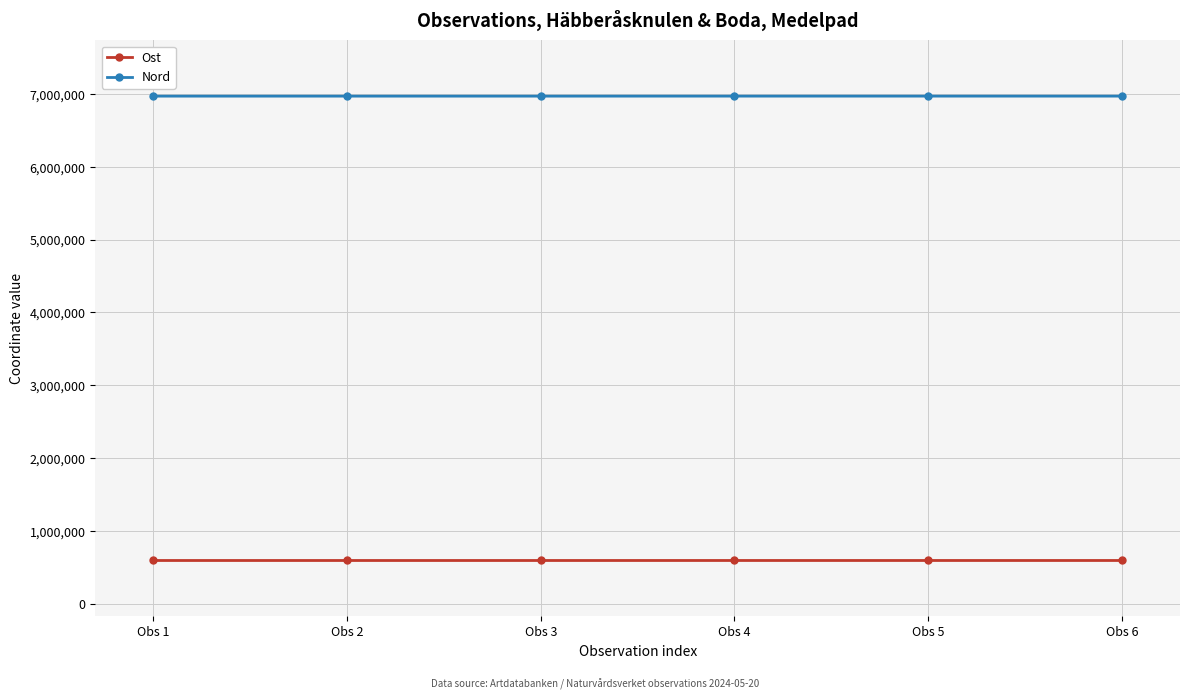

How many lines are shown in the chart?

2